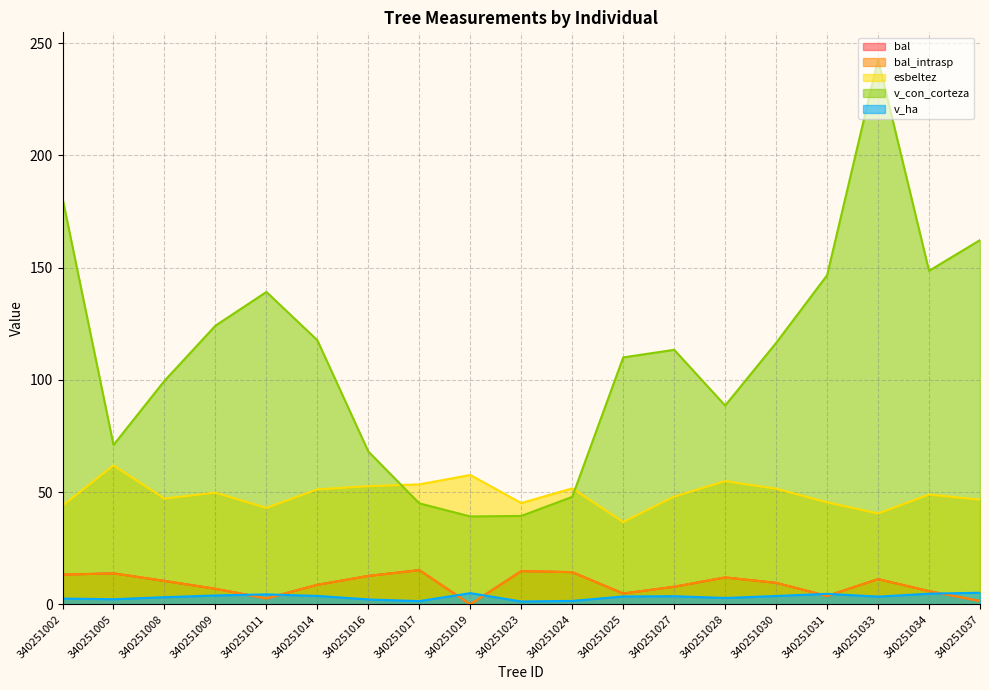

Which label corresponds to the largest value in the chart?

340251033